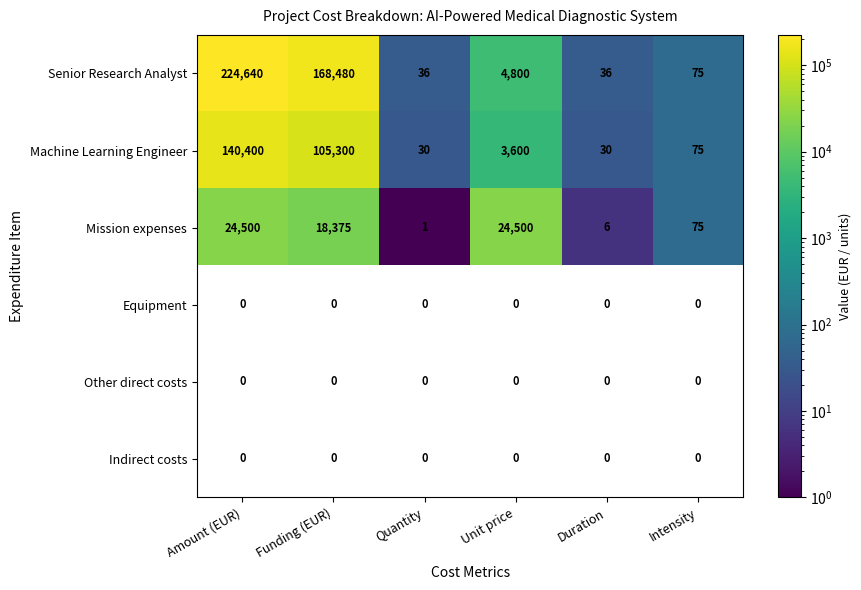

At how many categories does at least one series exceed 193393?

1